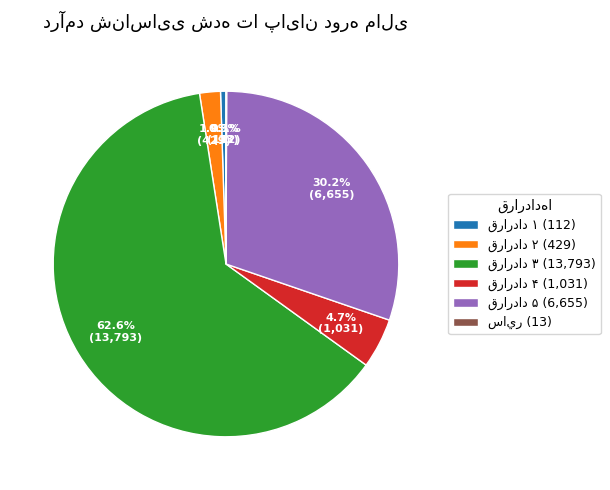

Is there a majority slice in this chart?

Yes